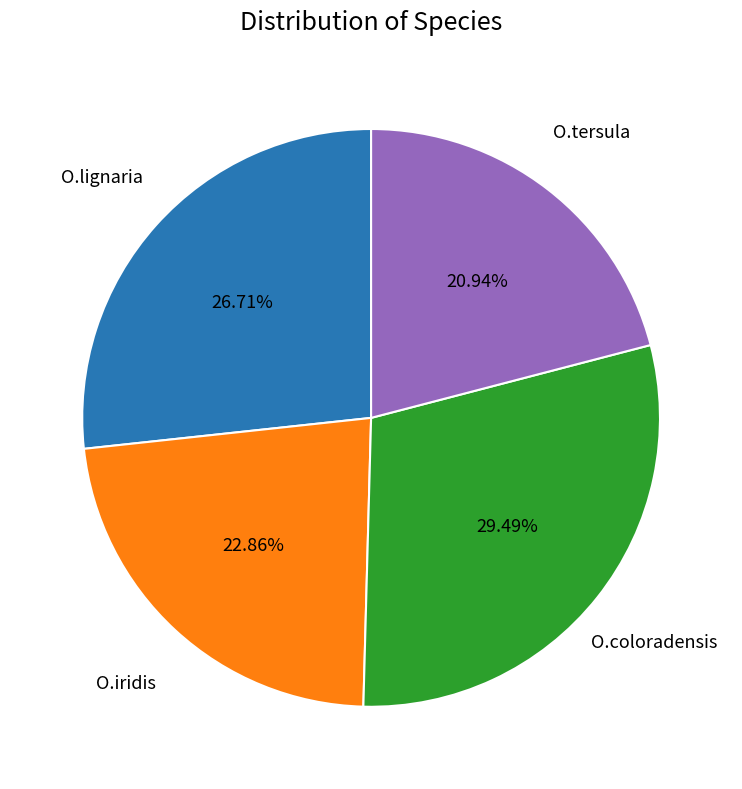

Is there a majority slice in this chart?

No